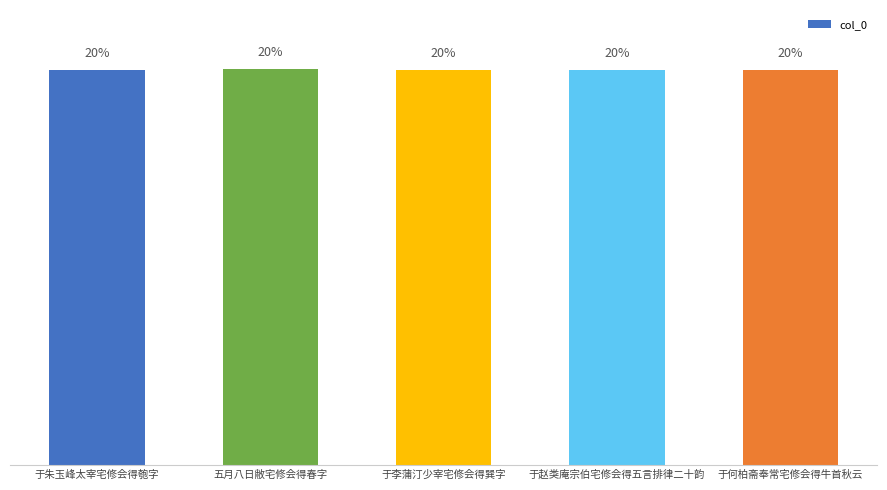

Are the bars horizontal?

No